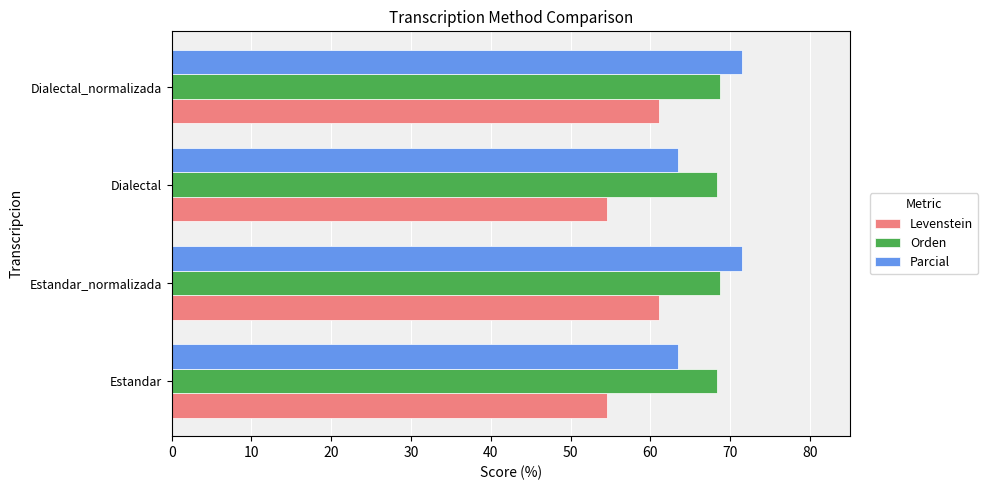

What is the smallest value displayed?

54.6